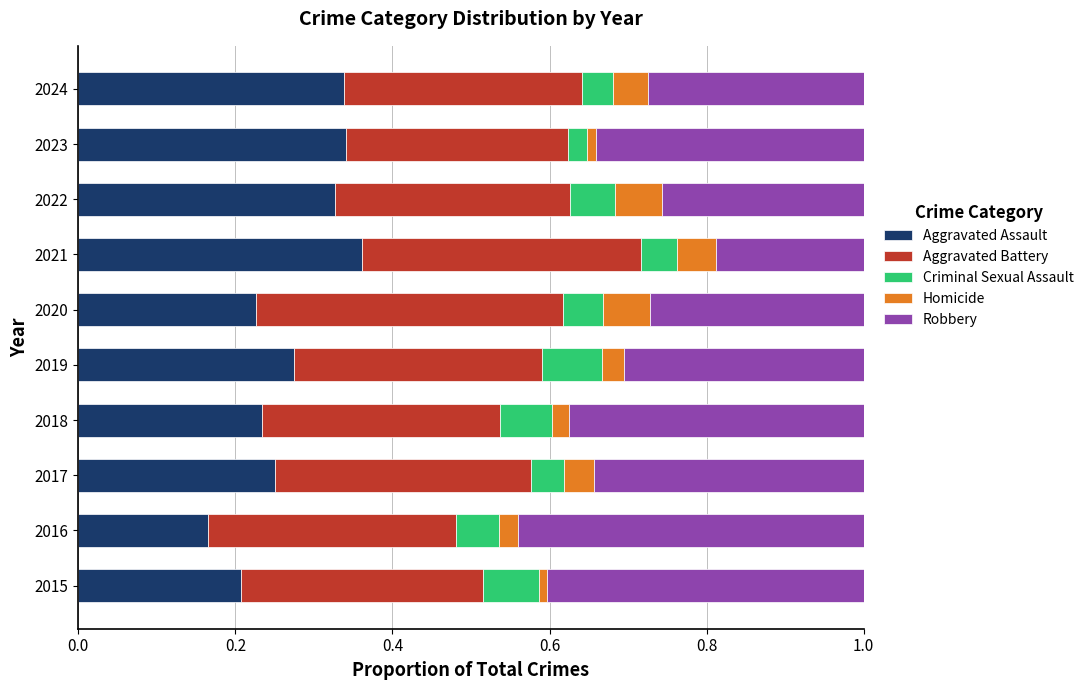

What is the total value across all series at 2017?

1.0